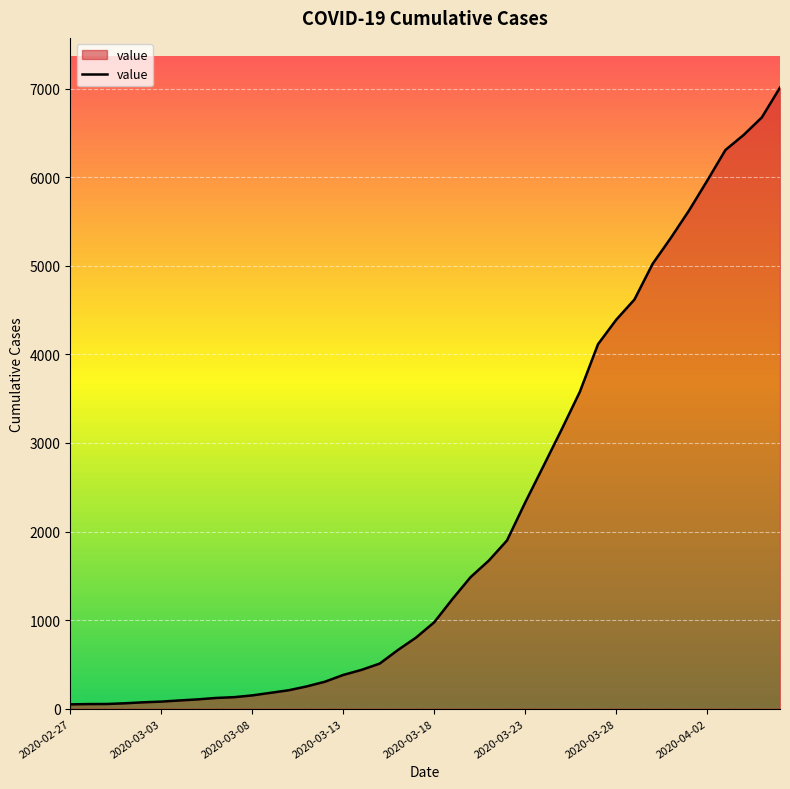

What is the difference between the maximum and minimum values?

6963